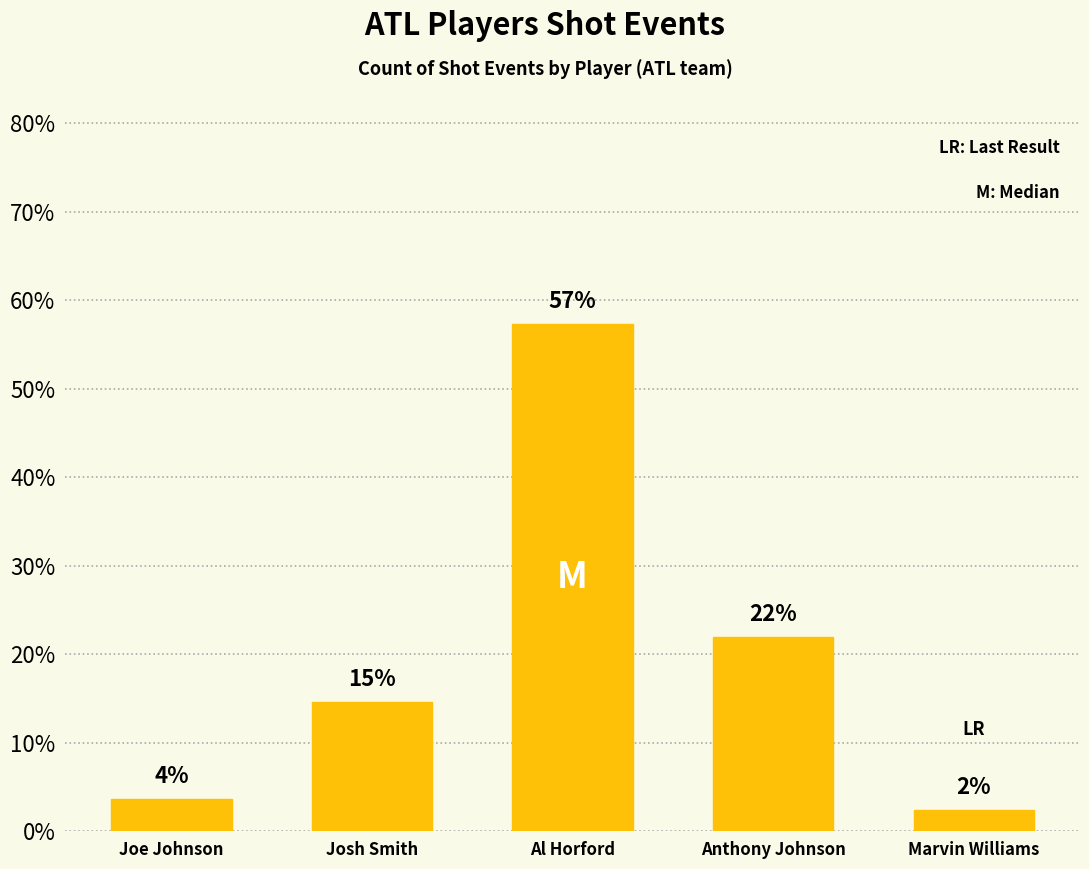

What is the difference between the second highest and second lowest values?

18.3